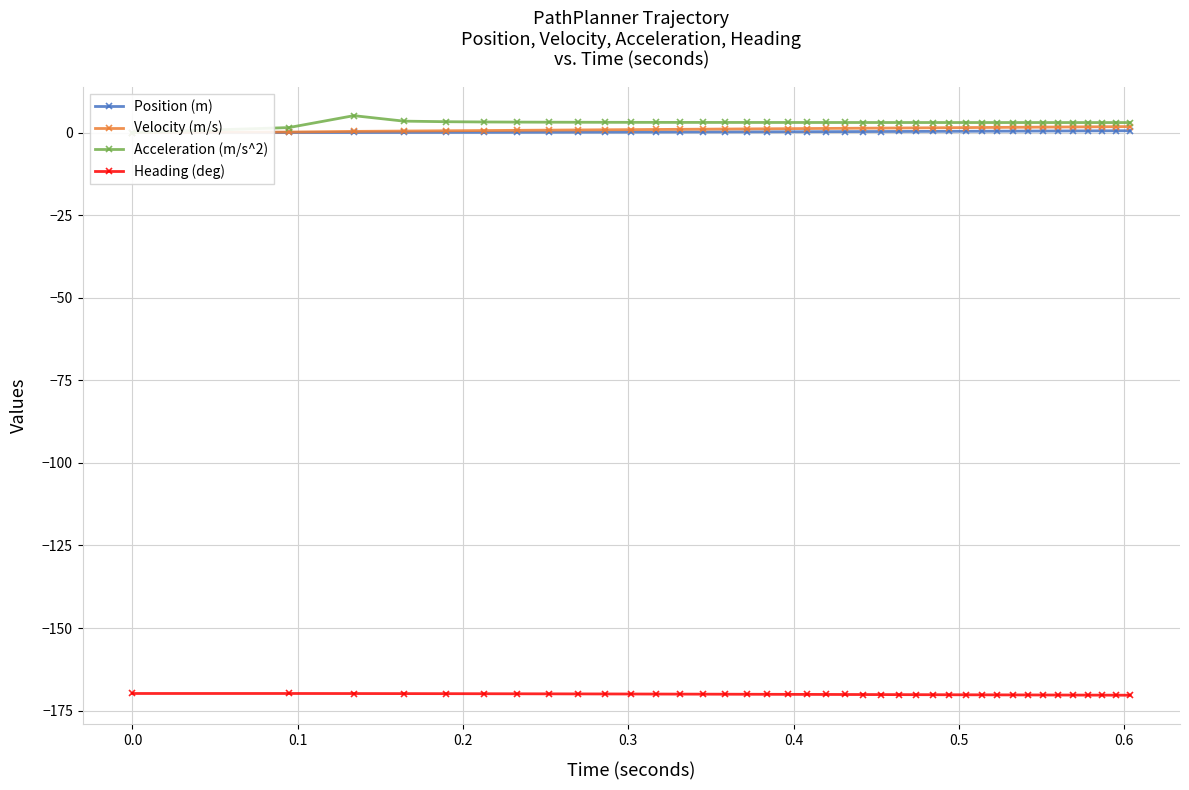

What is the value of the Heading (deg) point at the 28th from the left?

-170.2